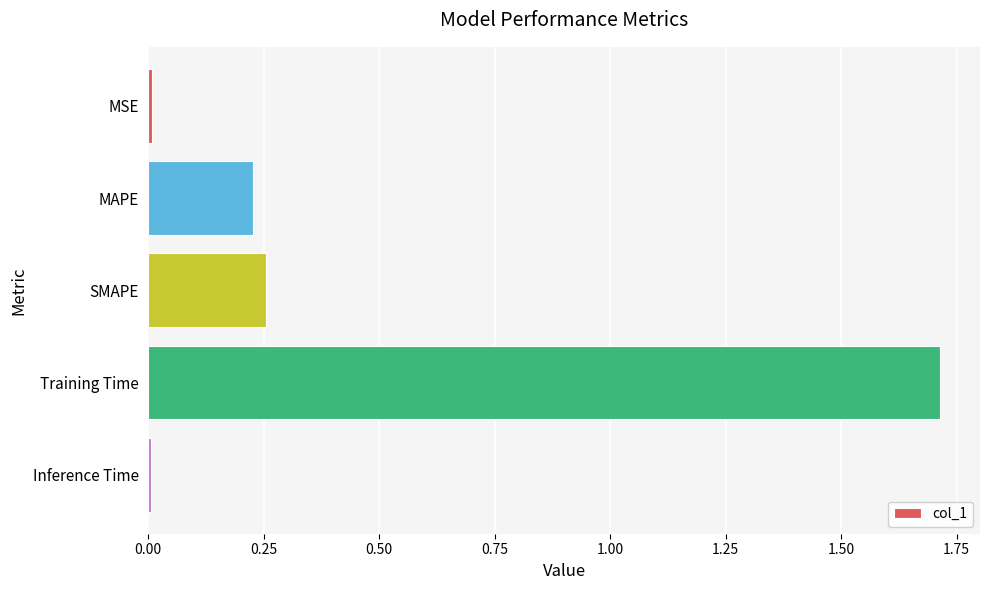

What is the label of the 1st bar from the top?

MSE